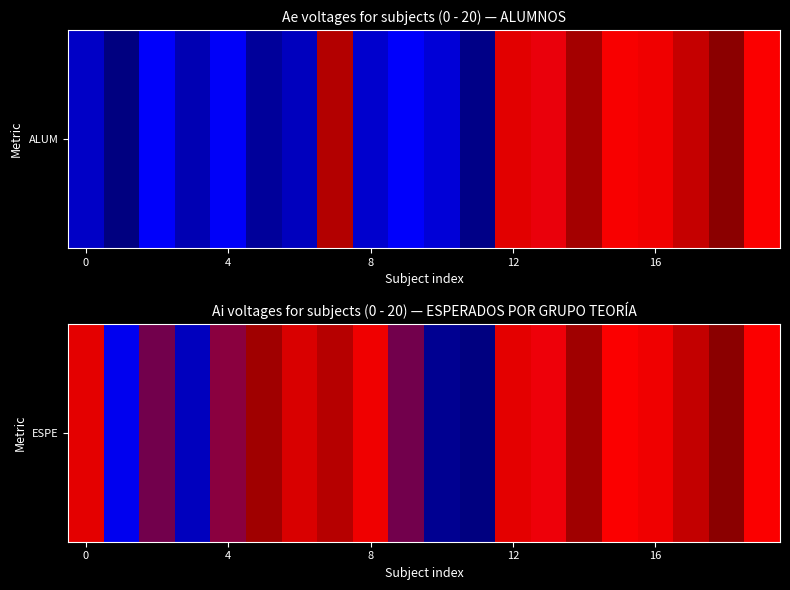

Which category has the highest value across all series?

18